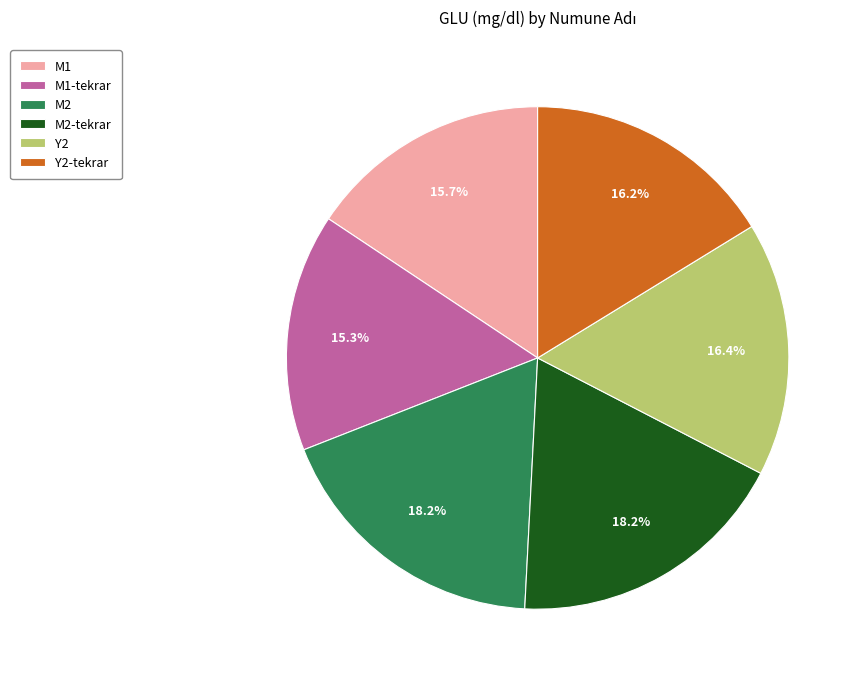

To the nearest percent, what percentage of the pie is M2?

18%